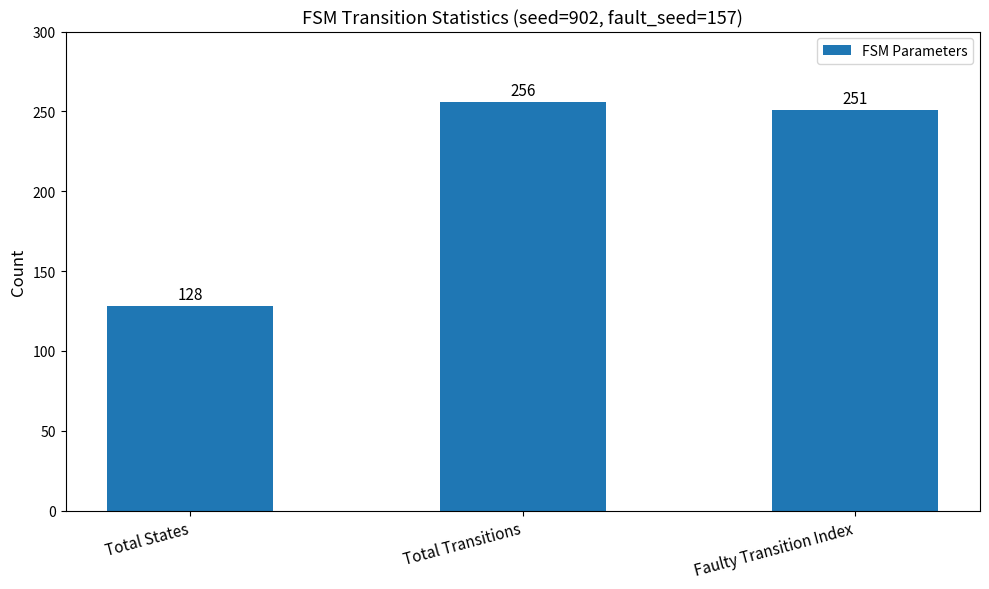

How many categories are shown in the chart?

3